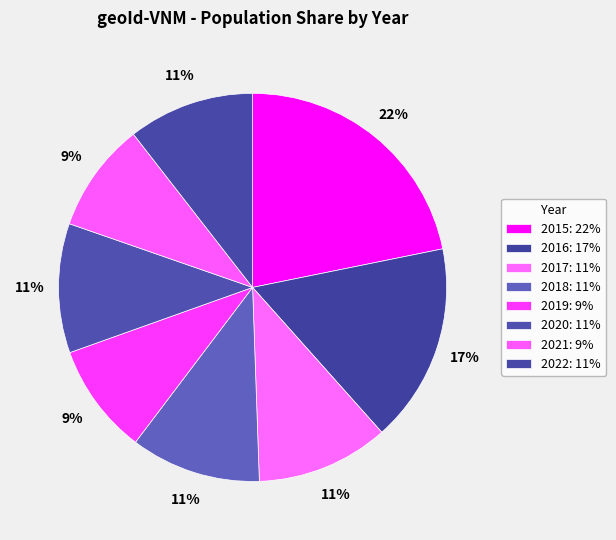

Is there any slice that represents more than half of the pie?

No